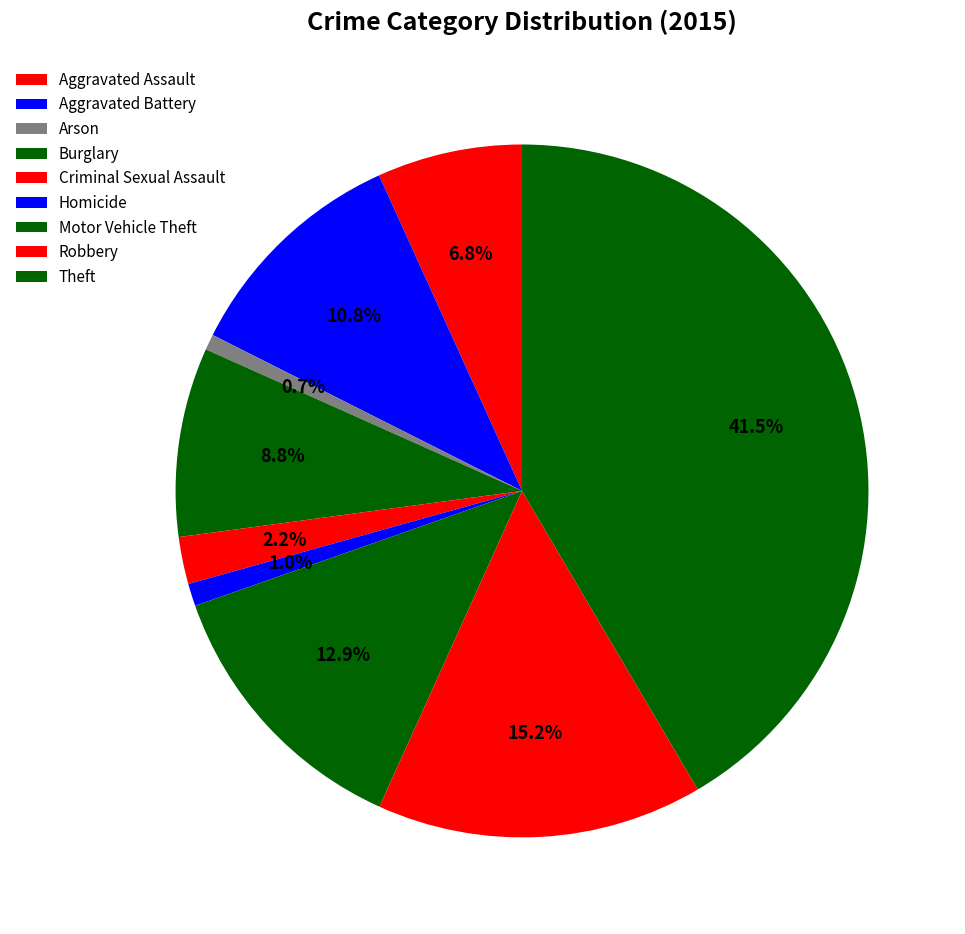

To the nearest percent, what is the difference between the largest and smallest slice percentages?

41%